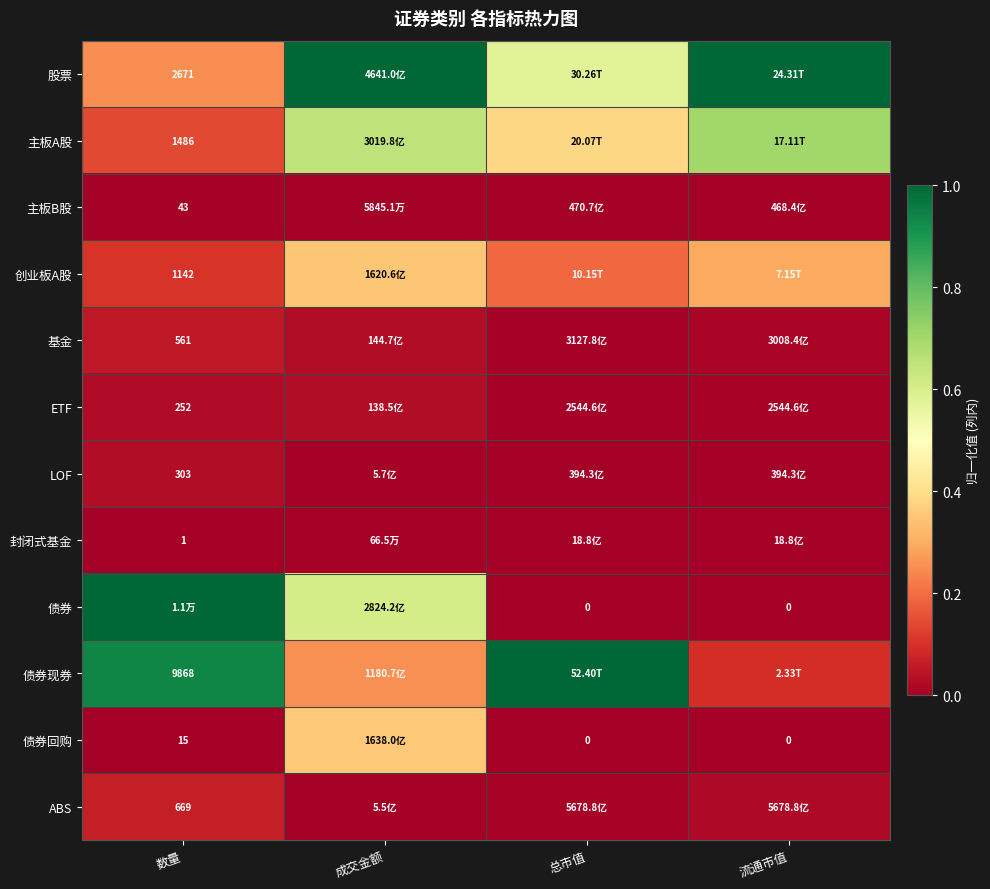

The value of 主板B股 at 数量 is 0.0. True or false?

True